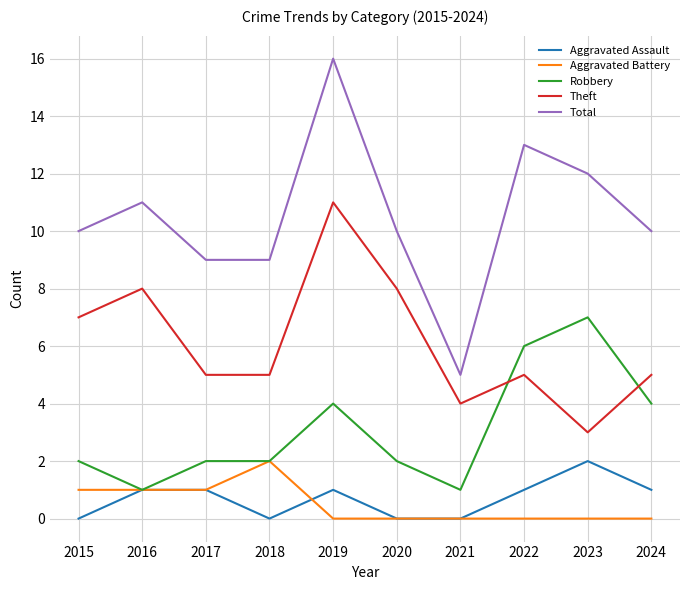

True or false: Theft and Total cross at least once.

False